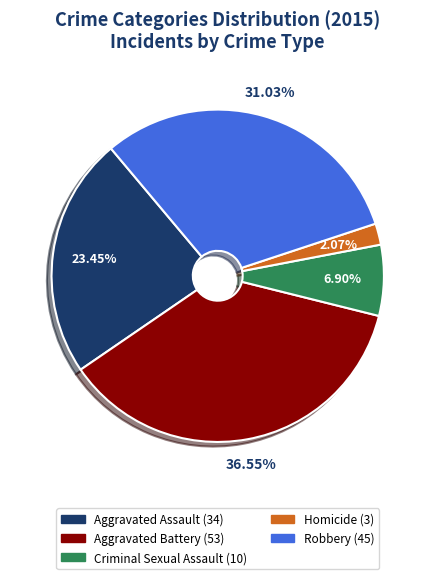

Count the number of slices in the pie.

5